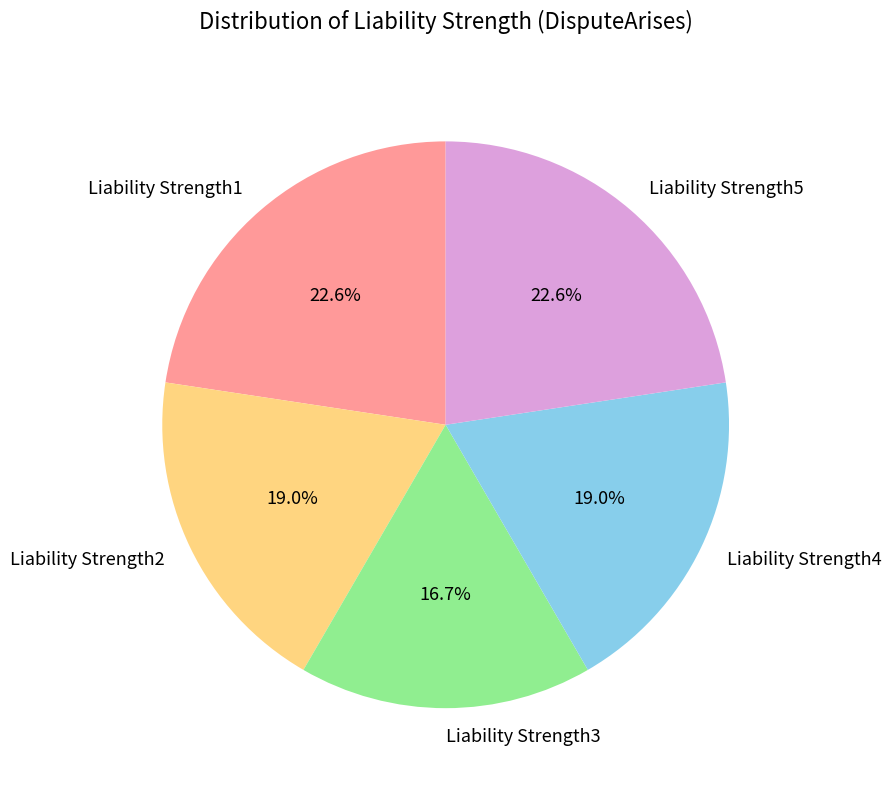

Count the number of slices in the pie.

5